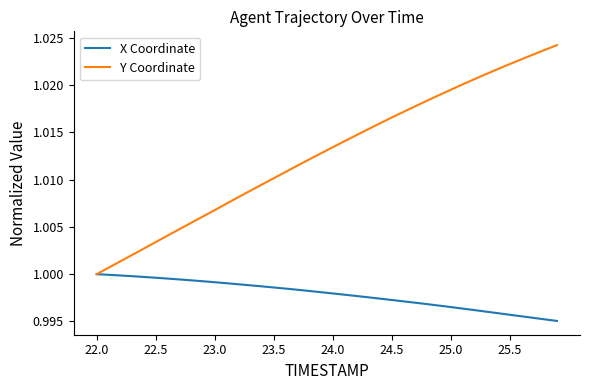

Rank the series by their average value, from lowest to highest.

X Coordinate, Y Coordinate